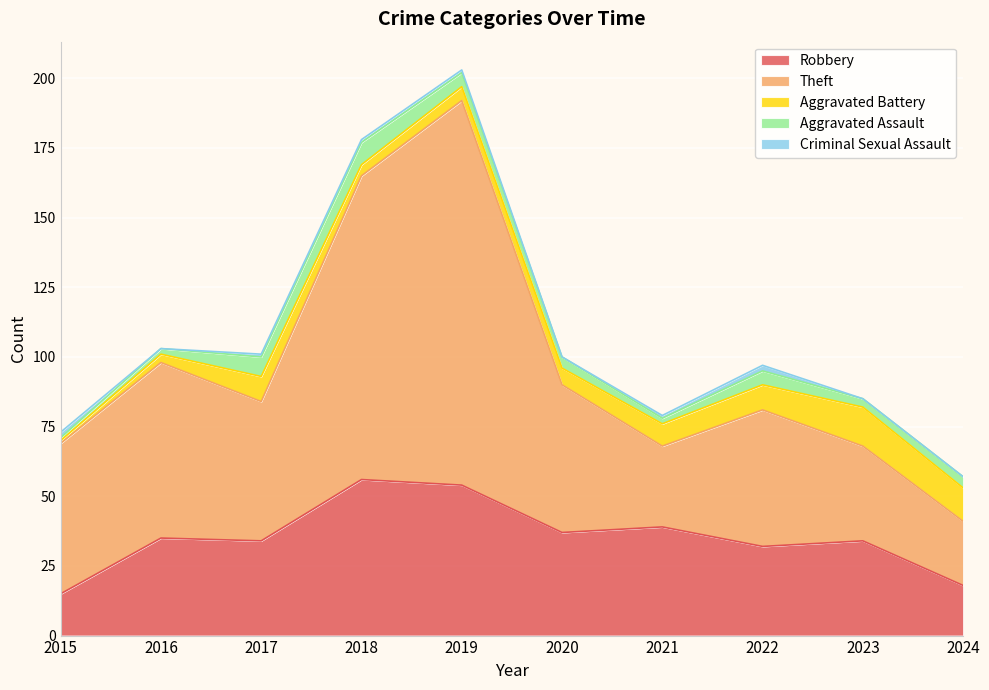

Where is Aggravated Battery nearest to the value 7?

2020